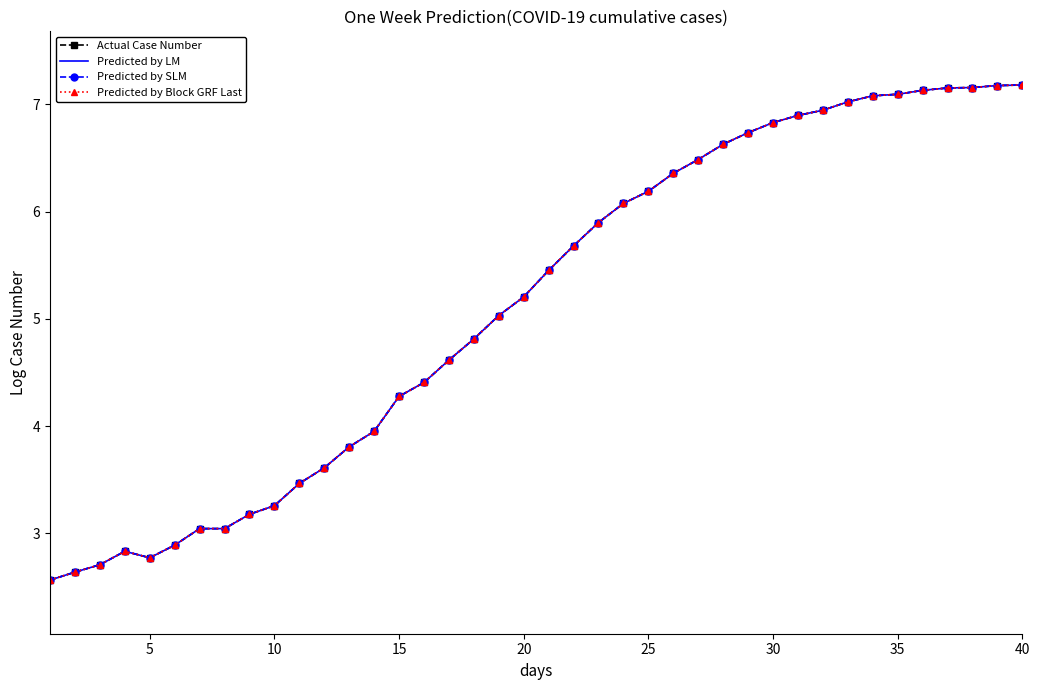

True or false: Actual Case Number and Predicted by SLM intersect in this chart.

False